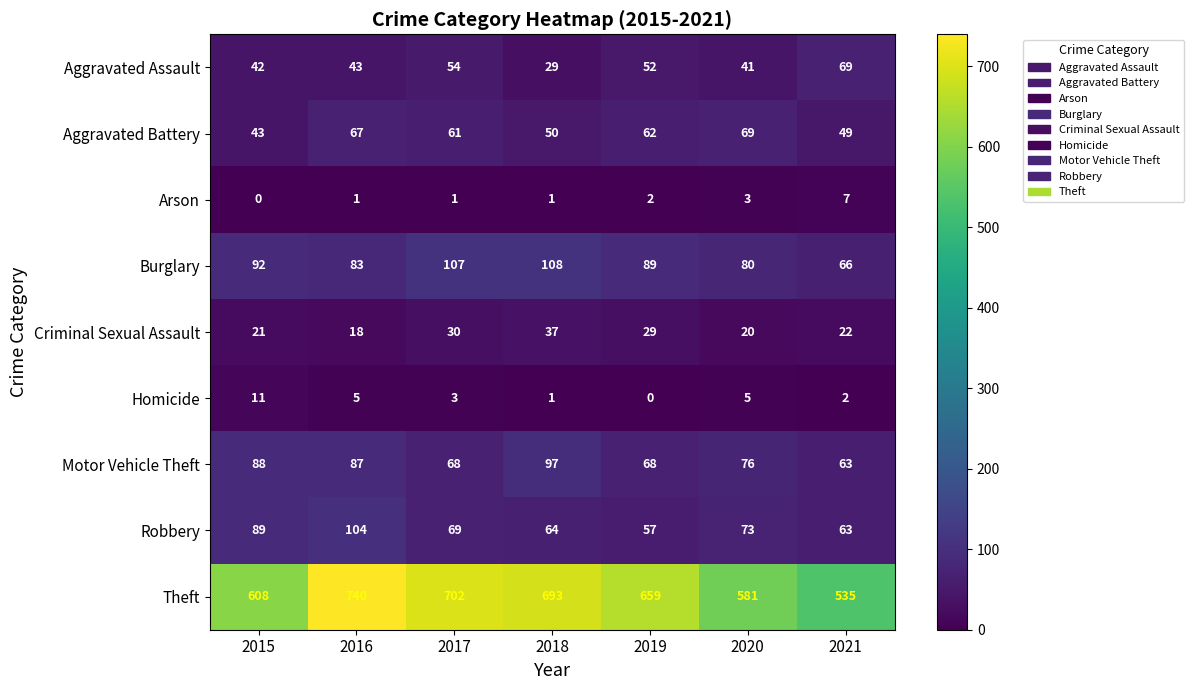

Which series has the largest total across all categories?

Theft